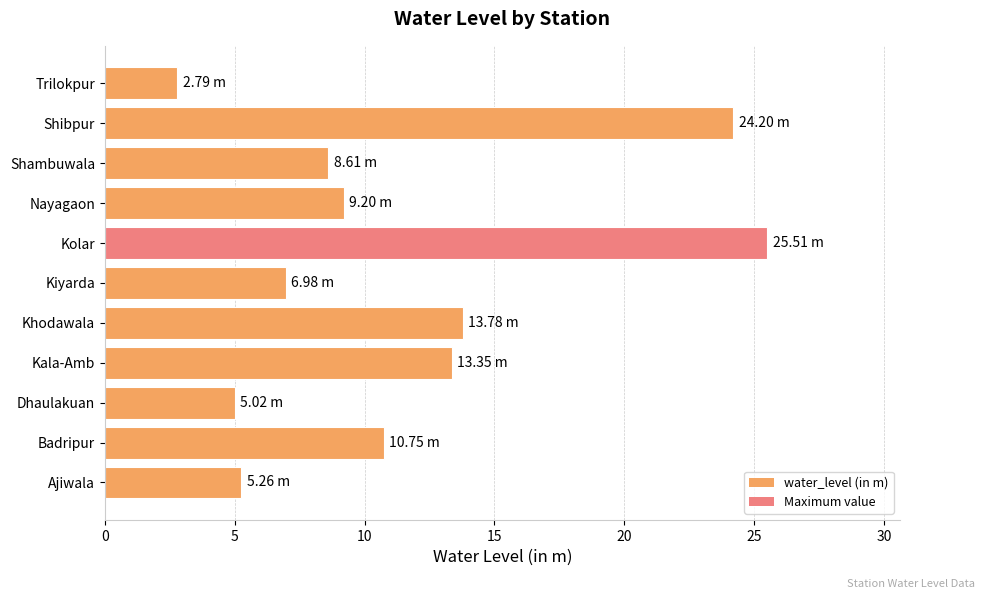

How many data points are less than 9?

5